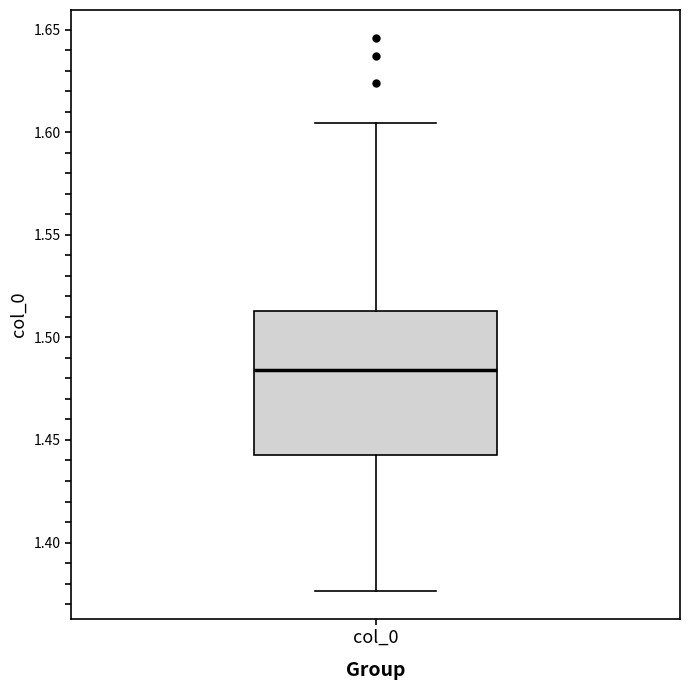

Where does the median line of the box for col_0 sit on the y-axis? The values are not printed on the chart, so give them approximately, as read against the axis.

1.485